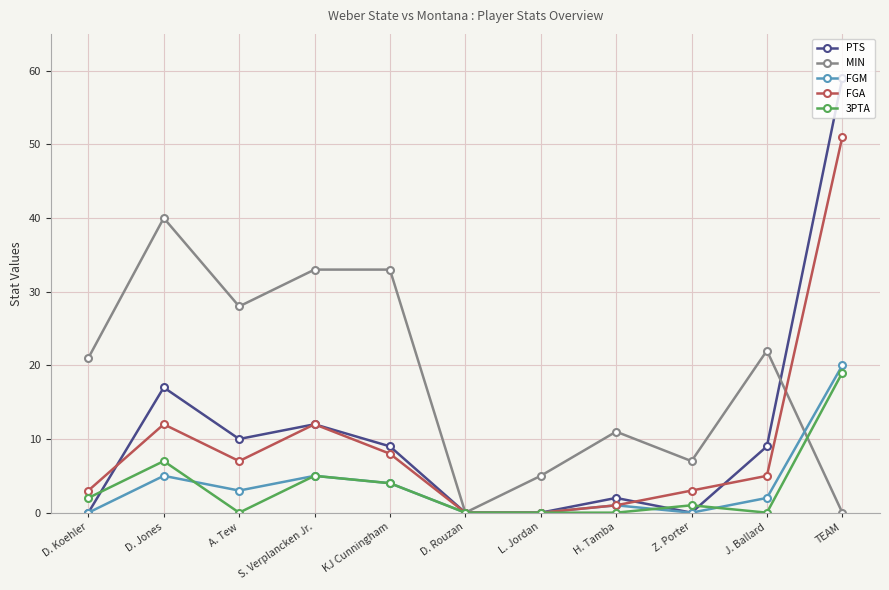

Which category has the highest value in the MIN series?

D. Jones